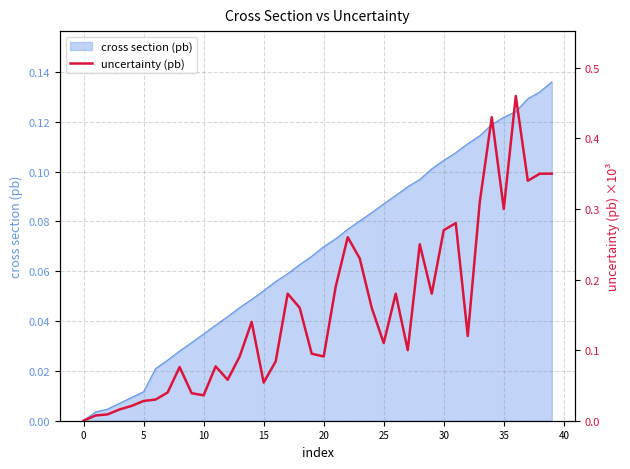

Which label corresponds to the largest value in the chart?

36